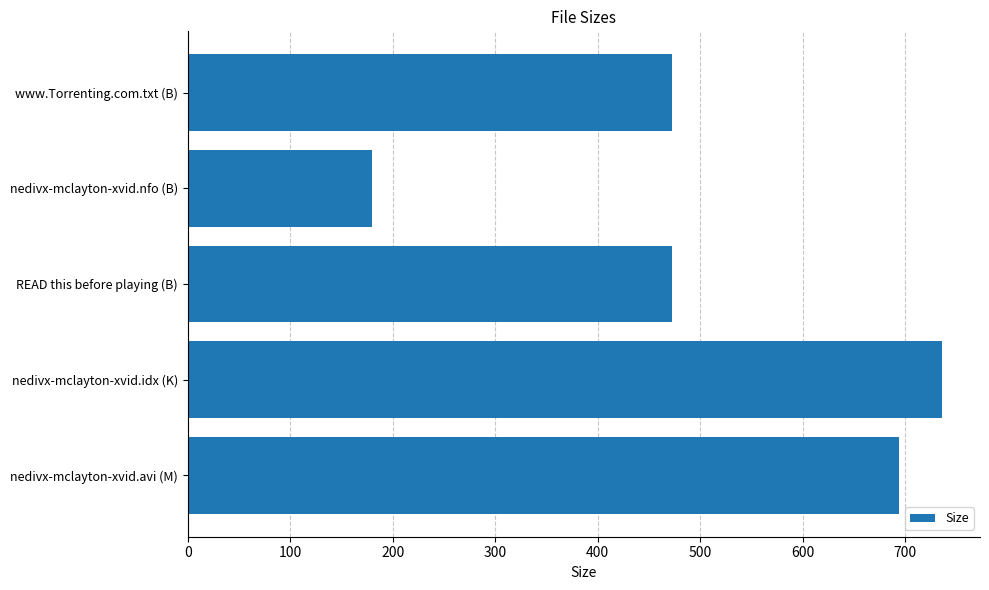

What is the smallest value displayed?

180.0